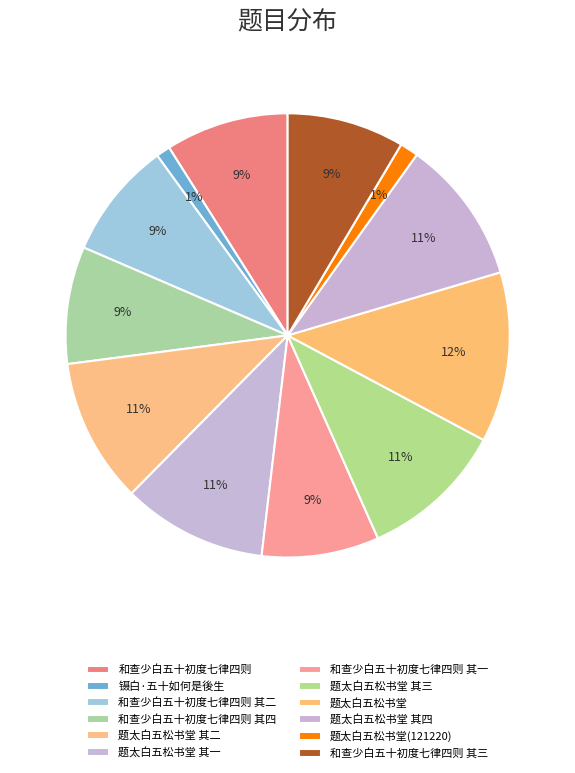

To the nearest percent, what is the average slice percentage?

8%